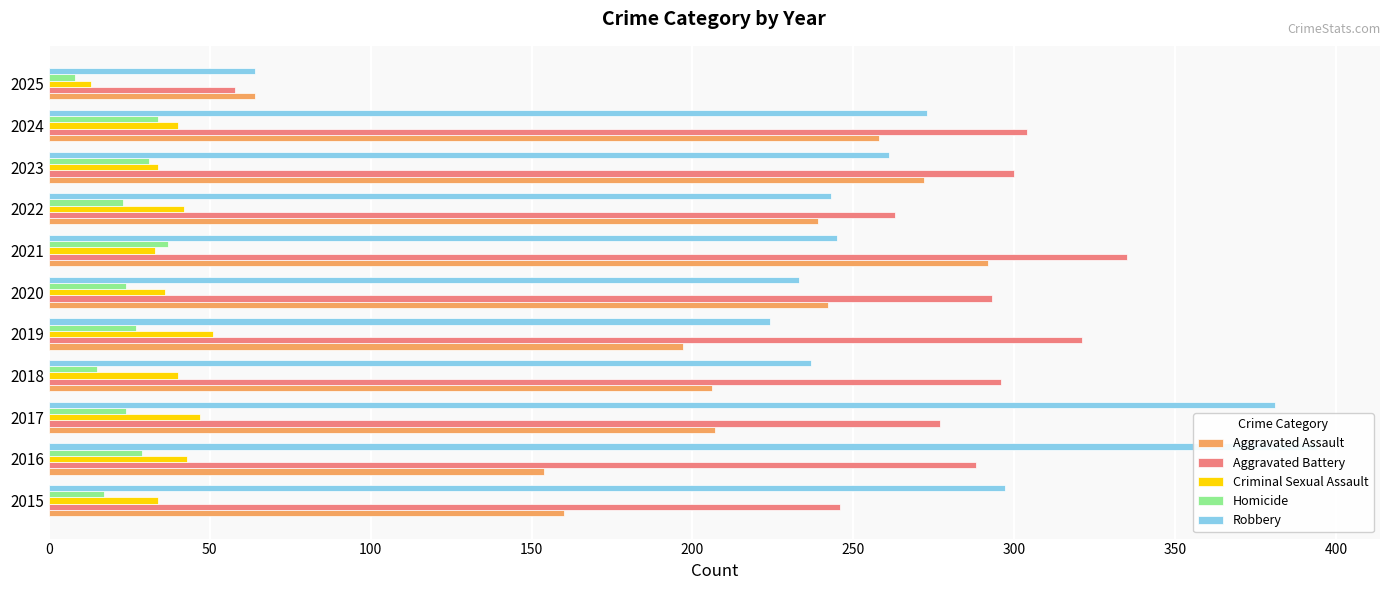

Reading left to right, extract all data points from this chart.

Aggravated Assault: 160	154	207	206	197	242	292	239	272	258	64
Aggravated Battery: 246	288	277	296	321	293	335	263	300	304	58
Criminal Sexual Assault: 34	43	47	40	51	36	33	42	34	40	13
Homicide: 17	29	24	15	27	24	37	23	31	34	8
Robbery: 297	394	381	237	224	233	245	243	261	273	64